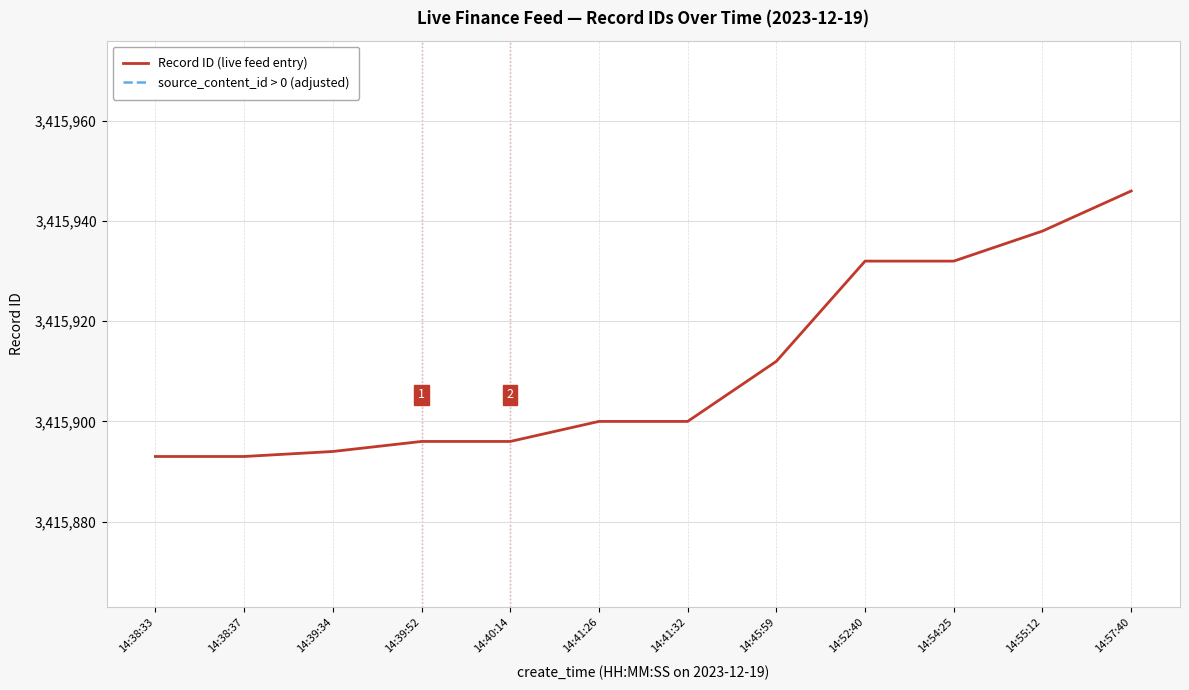

Where is Record ID (live feed entry) nearest to the value 3415919?

14:45:59